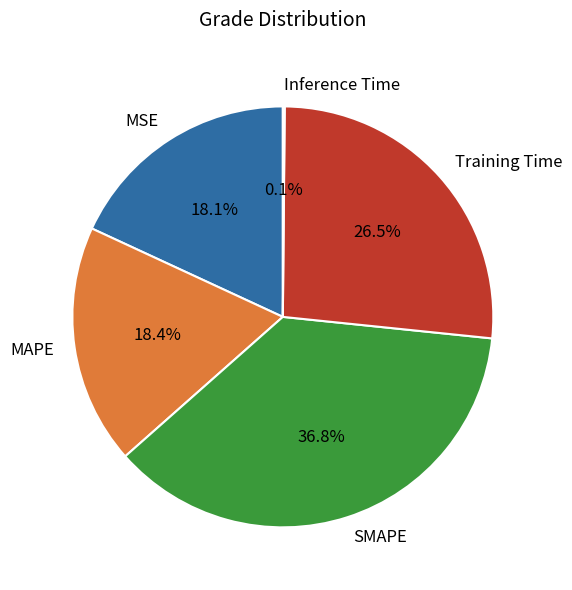

Is there a majority slice in this chart?

No